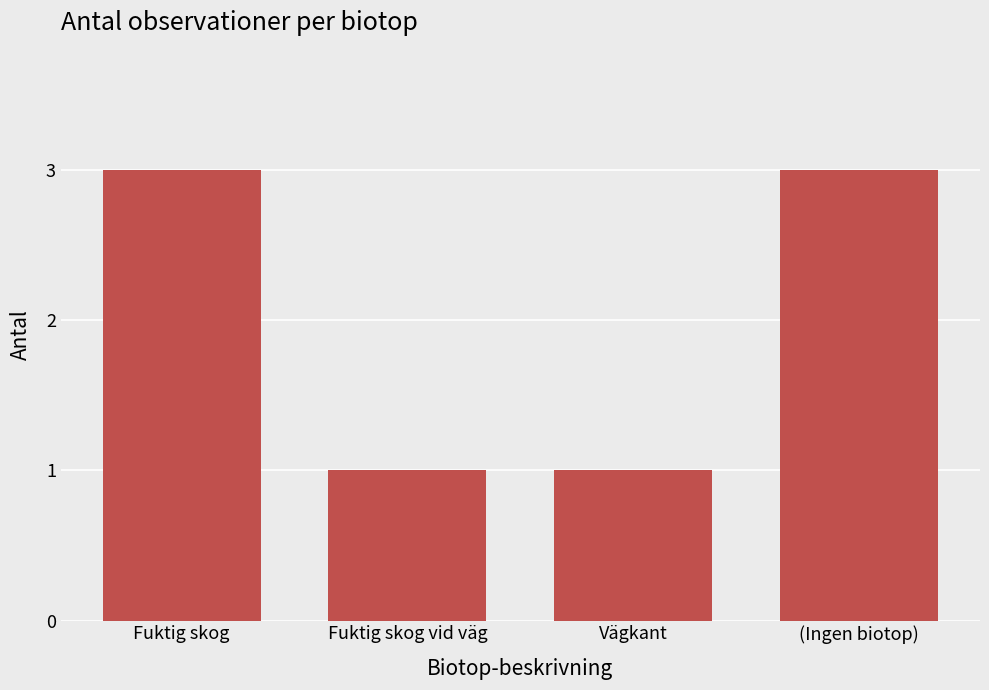

The value at (Ingen biotop) is 2. True or false?

False